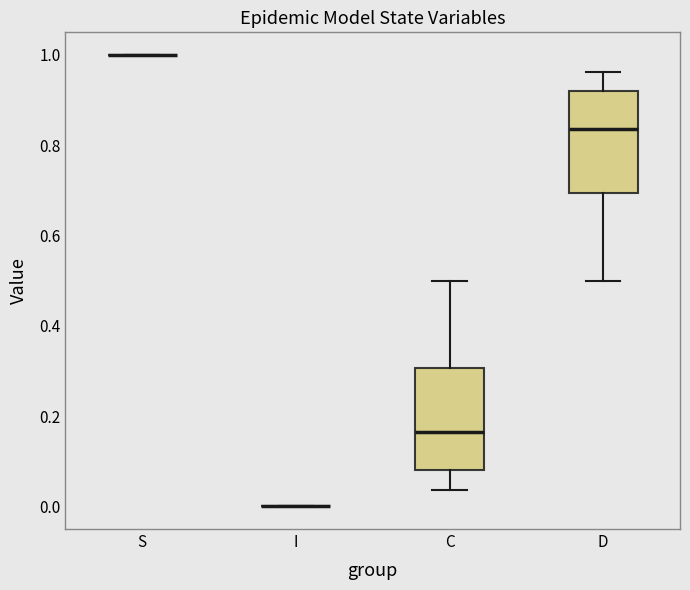

Reading left to right, read every box against the y-axis: the position of its median line, the range the box covers, and the ends of its whiskers. The values are not printed on the chart, so give them approximately, as read against the axis.

S: box collapsed to a line at 1.00, whiskers 1.00 to 1.00
I: box collapsed to a line at 0.00, whiskers 0.00 to 0.00
C: median 0.16, box 0.08 to 0.30, whiskers 0.04 to 0.50
D: median 0.84, box 0.70 to 0.92, whiskers 0.50 to 0.96